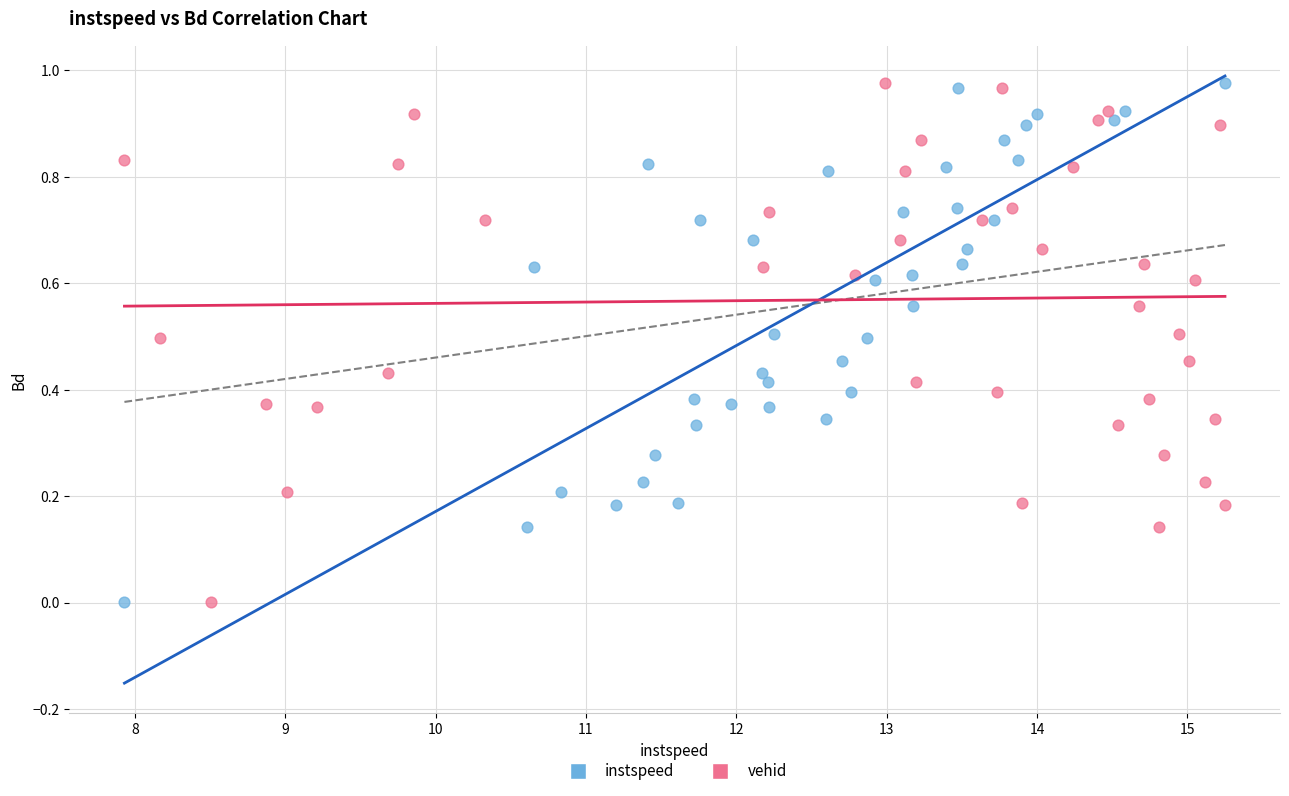

What are all the series names shown in the legend?

instspeed, vehid